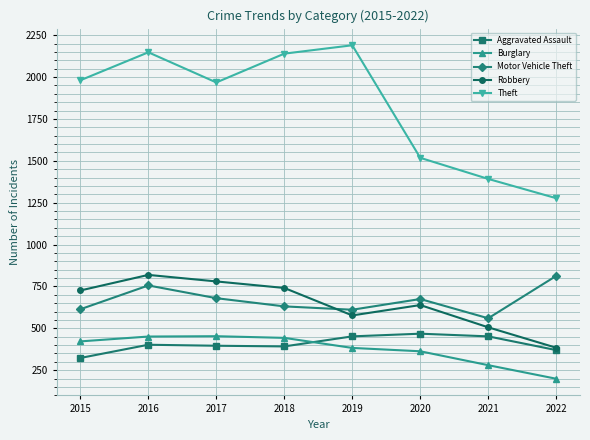

Which series has the largest range (max minus min)?

Theft